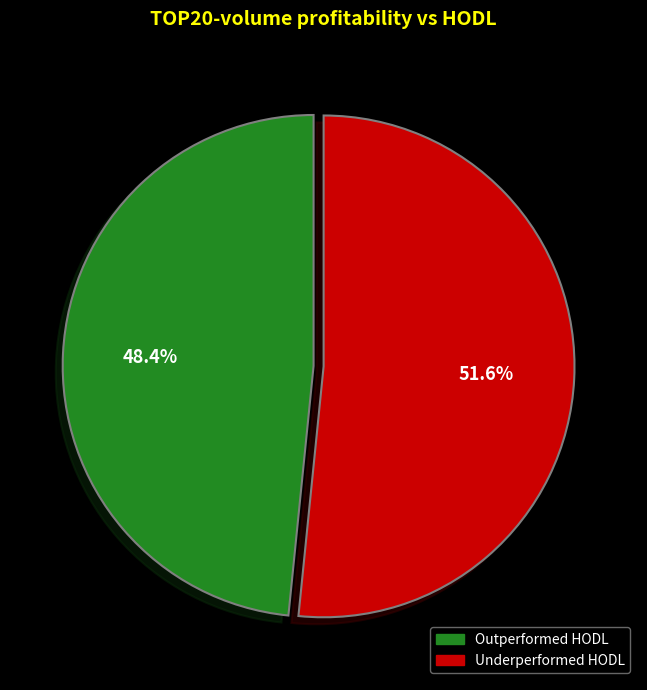

Is there a majority slice in this chart?

Yes